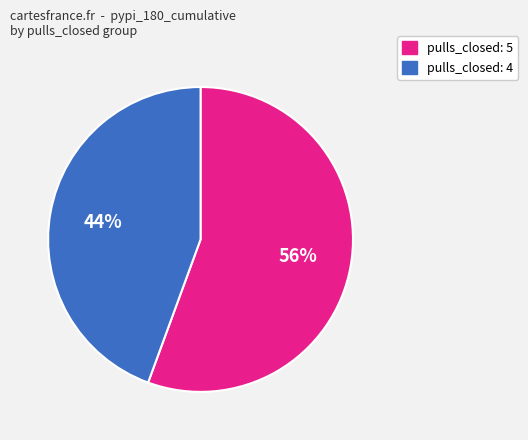

Is there a majority slice in this chart?

Yes